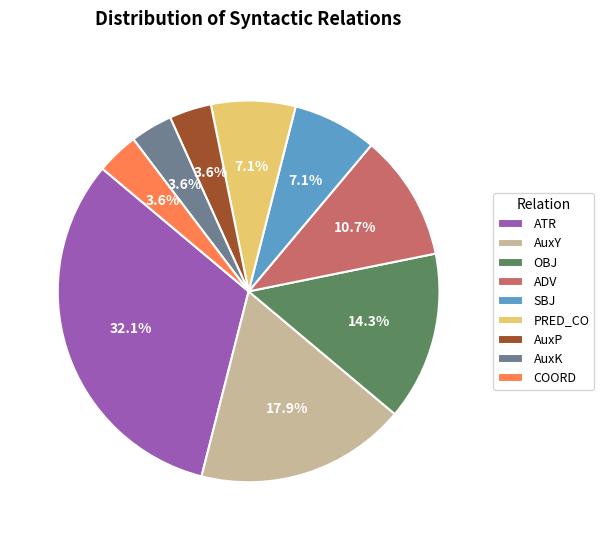

Which has a higher value, OBJ or COORD?

OBJ